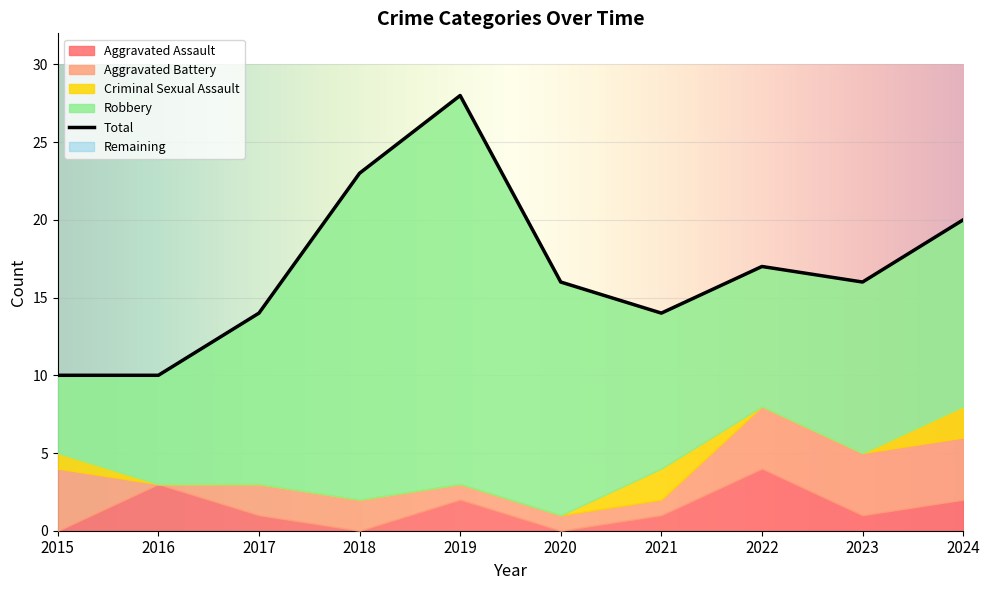

What is the difference between the Aggravated Battery values at 2020 and 2018?

1